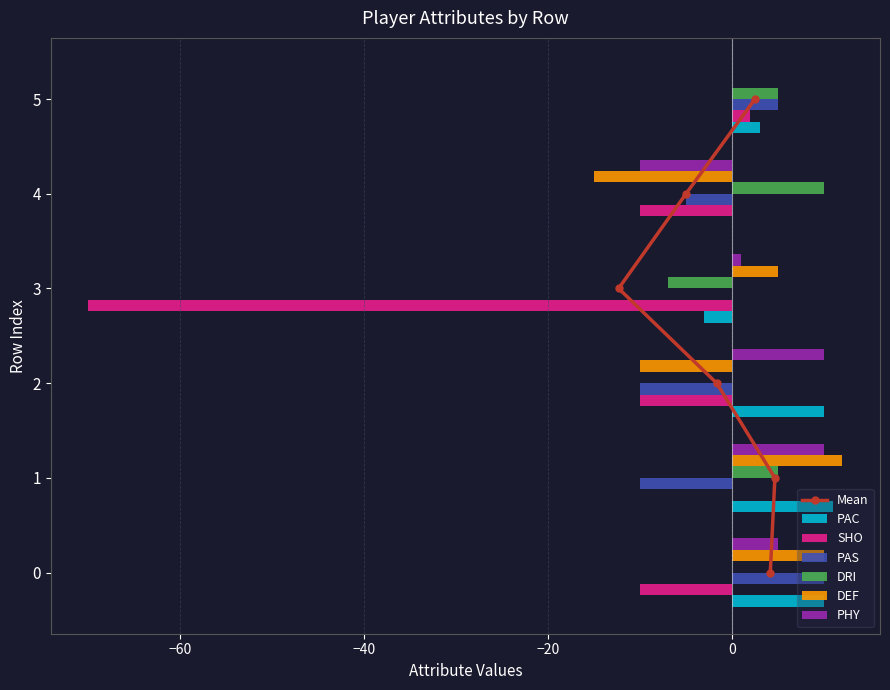

How many bars are there in each group?

6